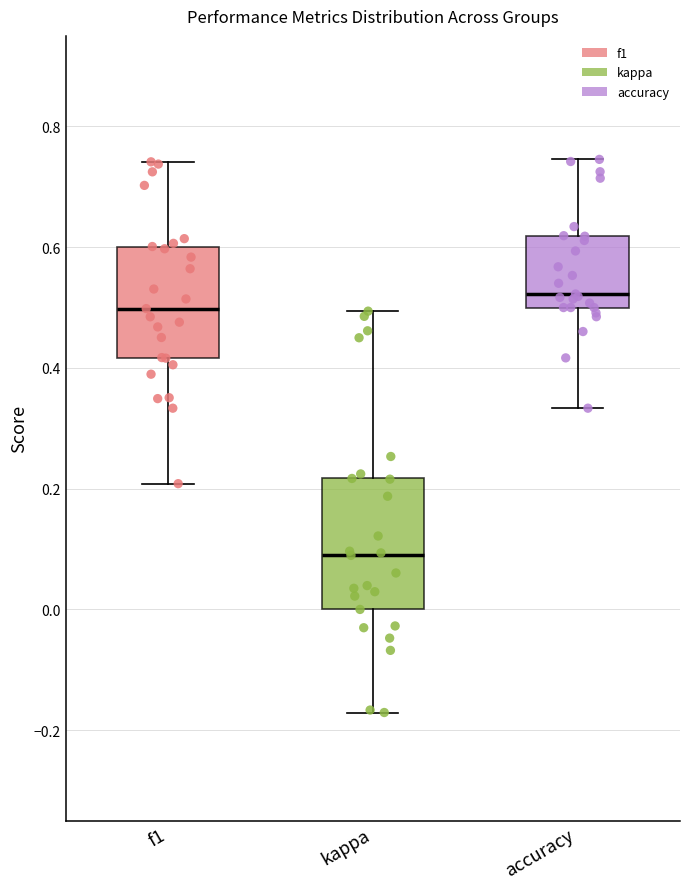

Which box's median line is the lowest?

kappa